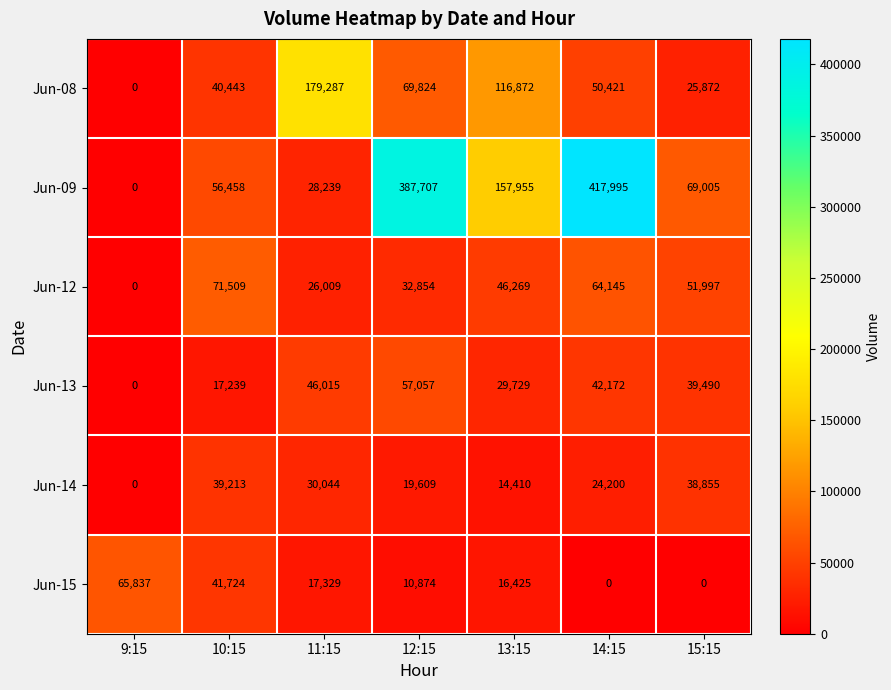

The Jun-13 series shows 27575 at 11:15. True or false?

False